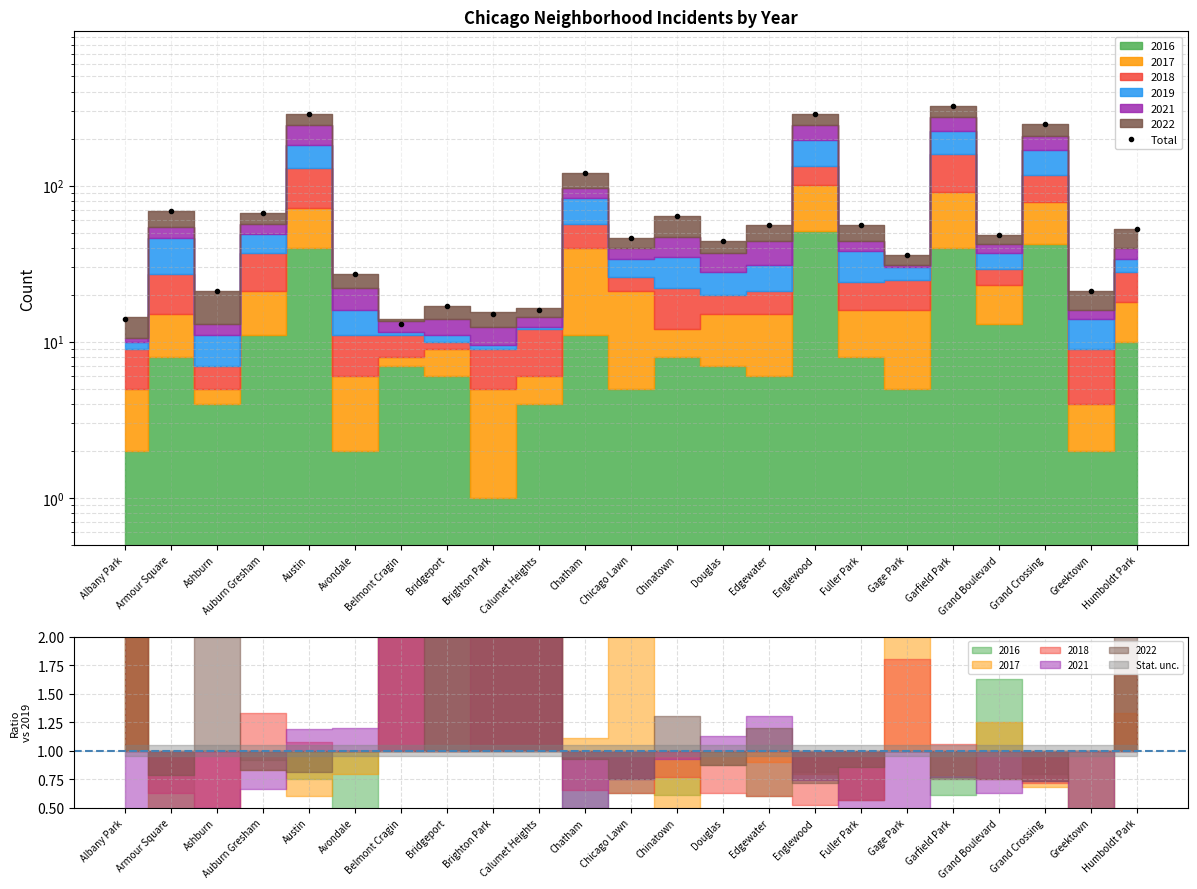

What is the greatest value displayed?

324